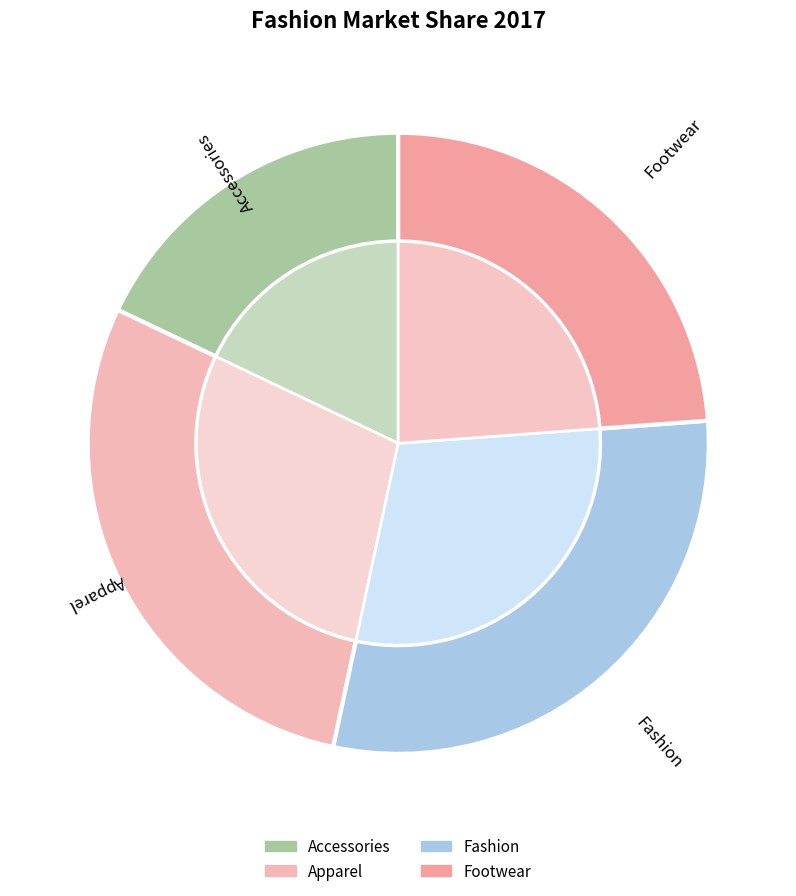

Which slice is the largest?

Fashion